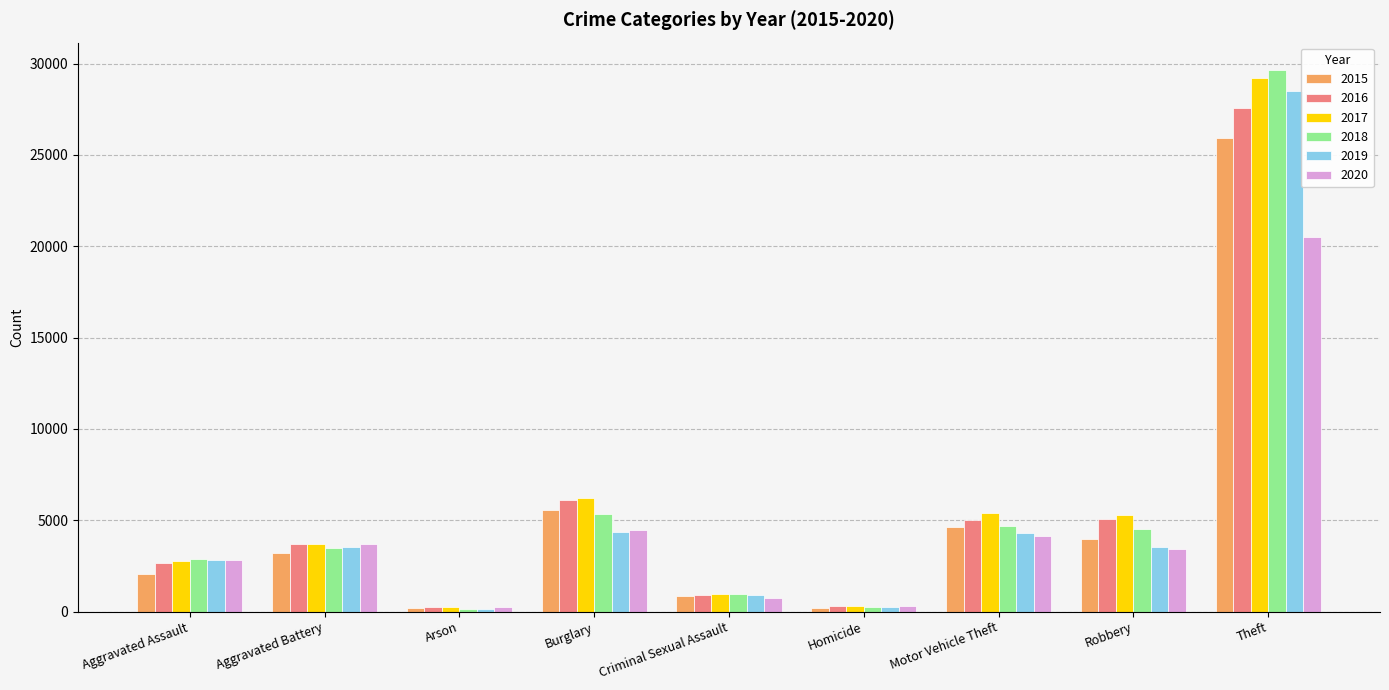

True or false: 2016 has a value of 926 at Criminal Sexual Assault.

True